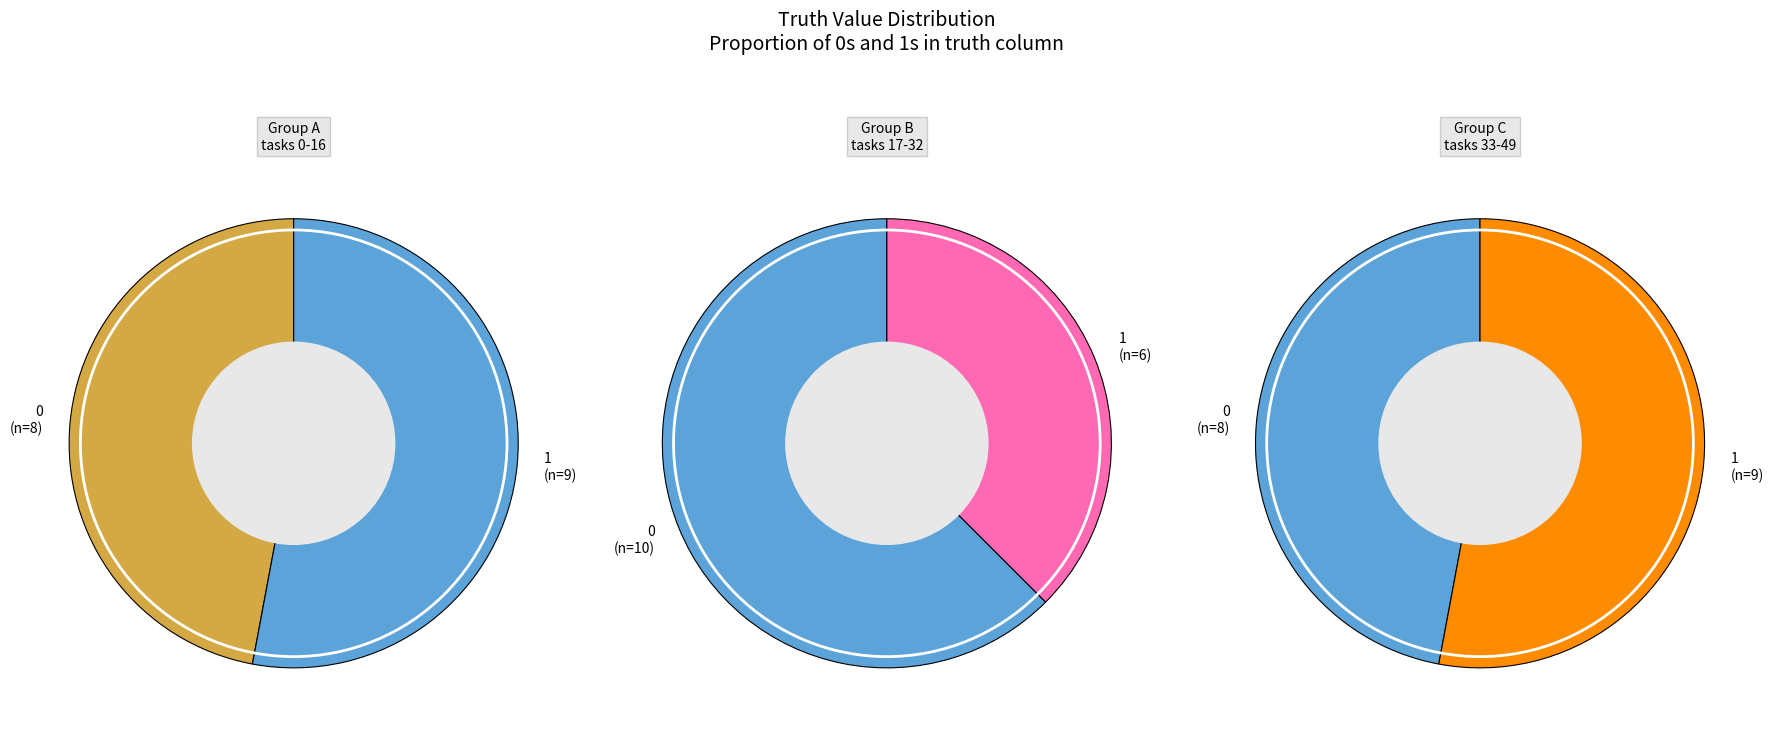

How many segments does this pie chart have?

2